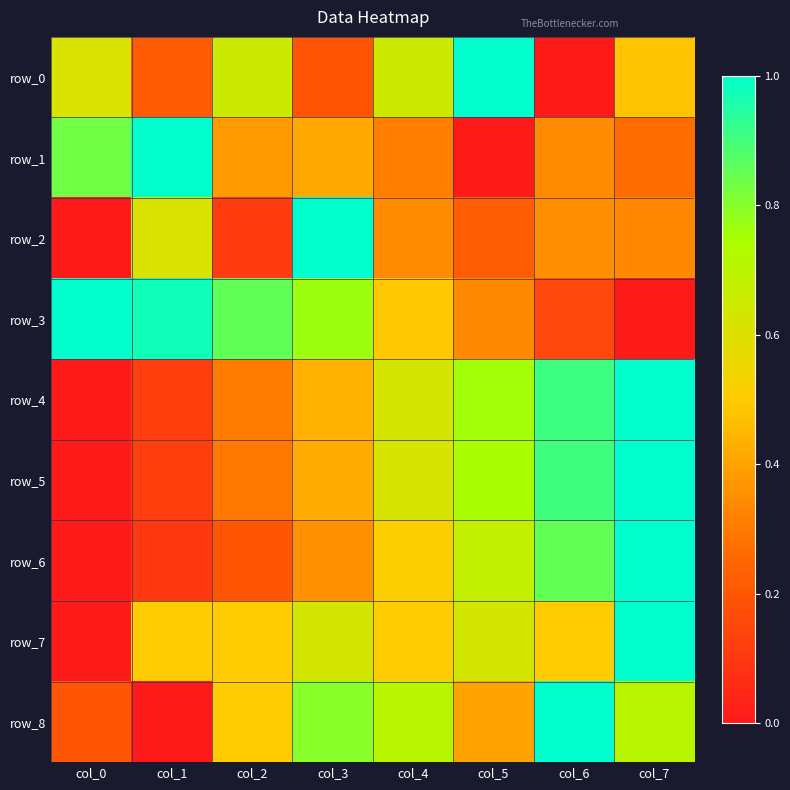

What value does the row_8 series have at col_2?

0.5